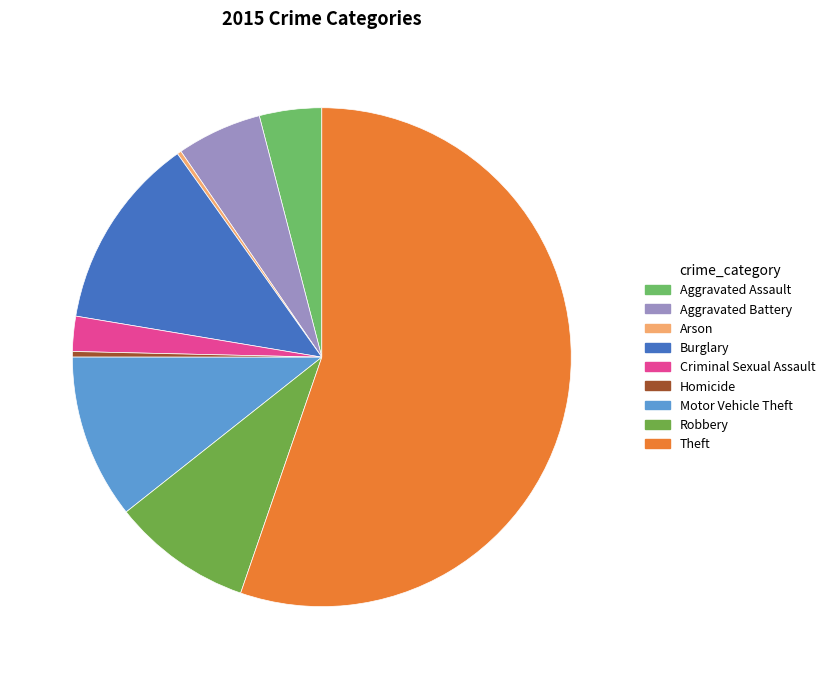

Which category has the biggest portion of the pie?

Theft